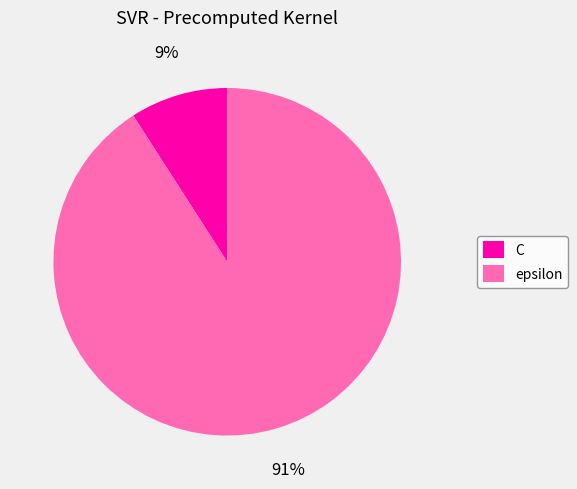

To the nearest percent, what portion does epsilon represent?

91%